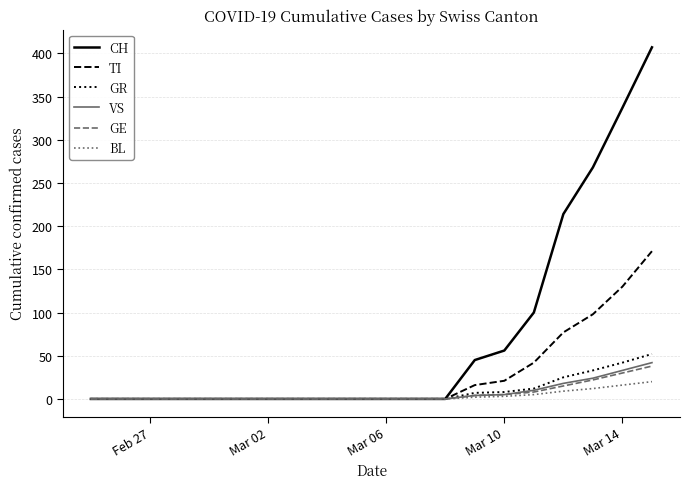

What is the greatest value displayed?

407